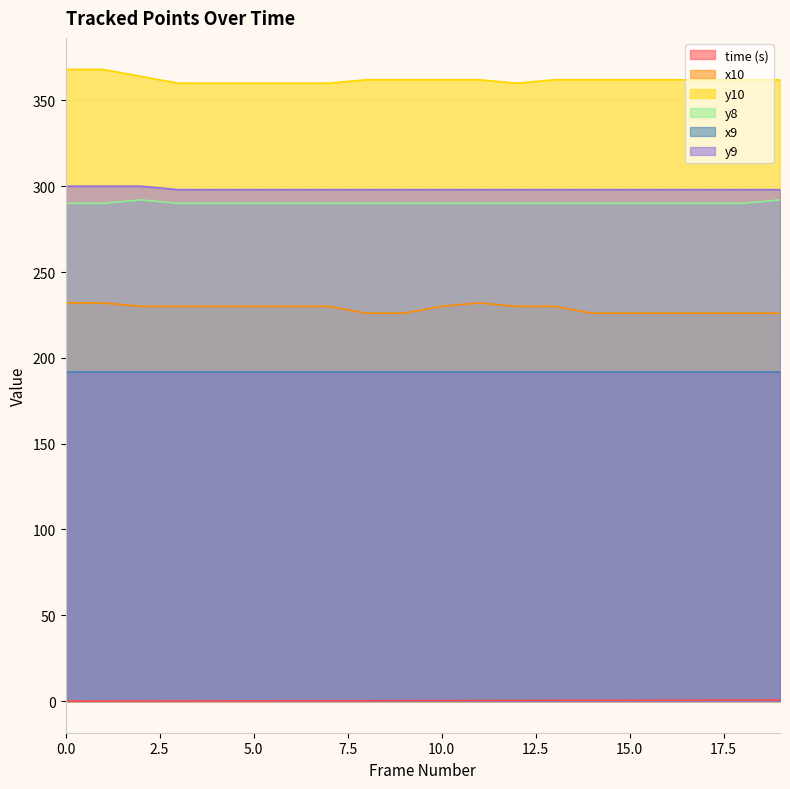

What is the sum of the y8 values at 4 and 9?

580.0